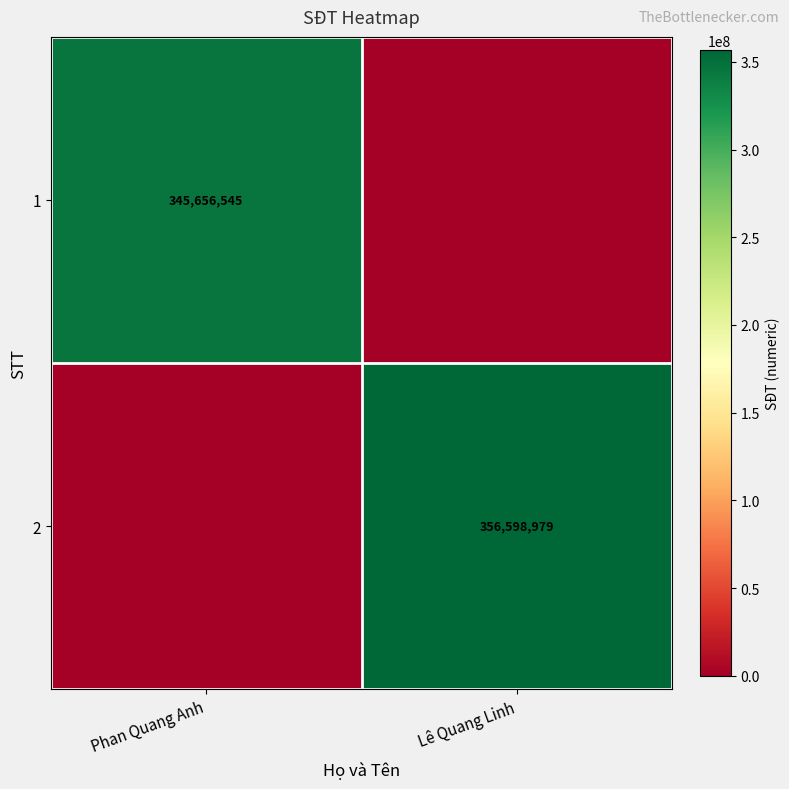

Which label corresponds to the largest value in the chart?

Lê Quang Linh